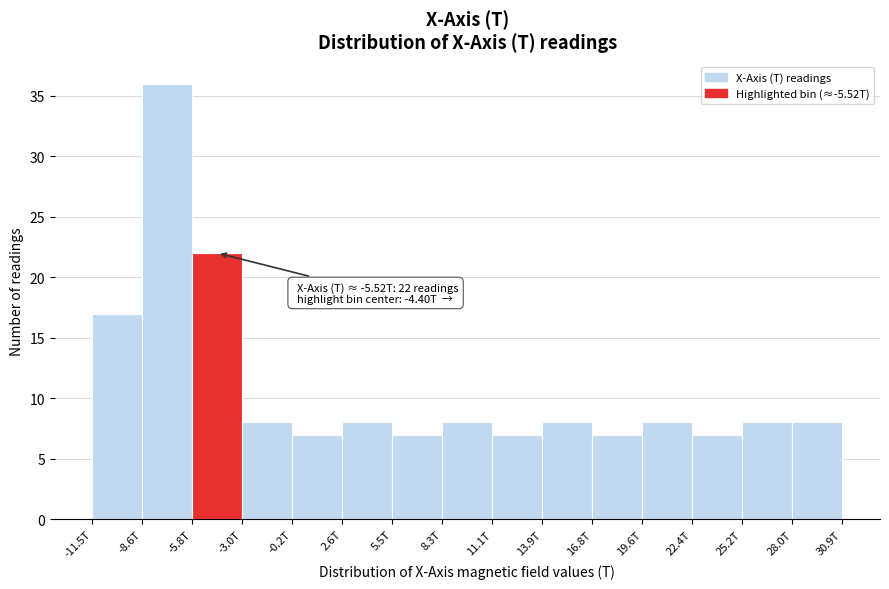

Reading left to right, list all the values displayed in this chart.

-11.5T=17	-8.6T=36	-5.8T=22	-3.0T=8	-0.2T=7	2.6T=8	5.5T=7	8.3T=8	11.1T=7	13.9T=8	16.8T=7	19.6T=8	22.4T=7	25.2T=8	28.0T=8